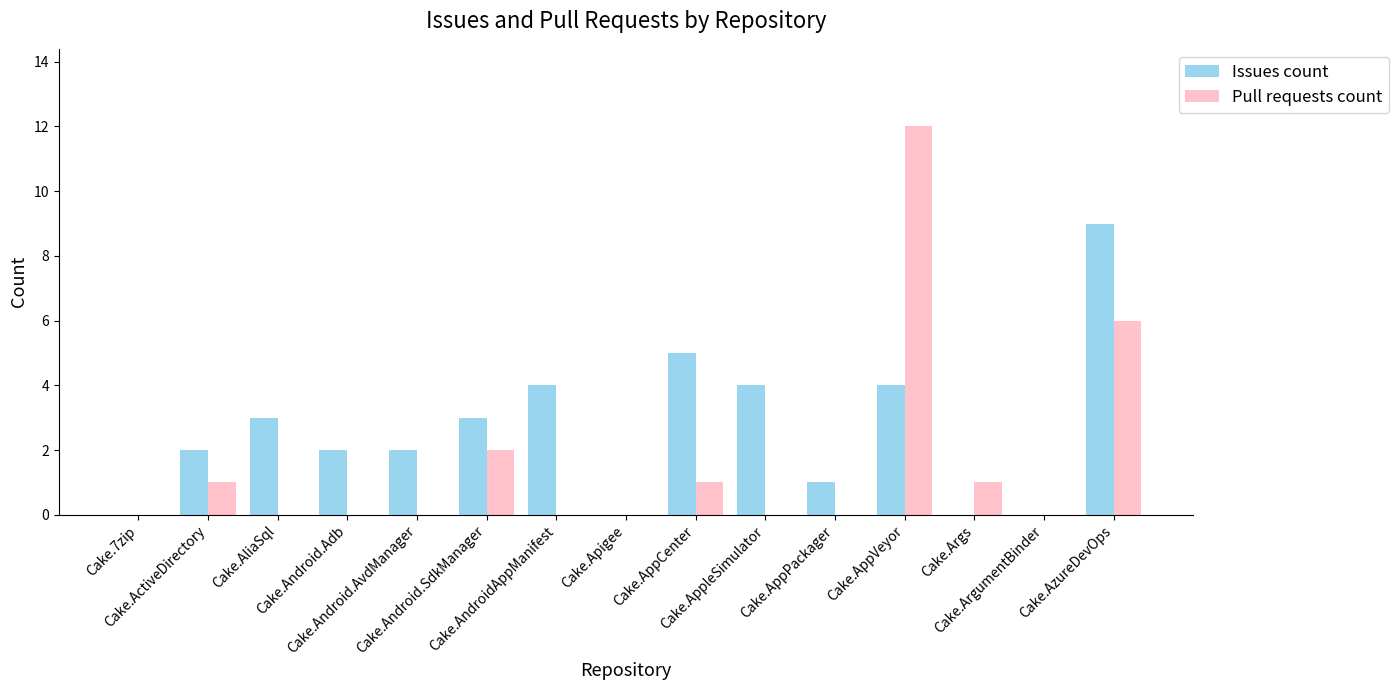

Which series has the largest total across all categories?

Issues count